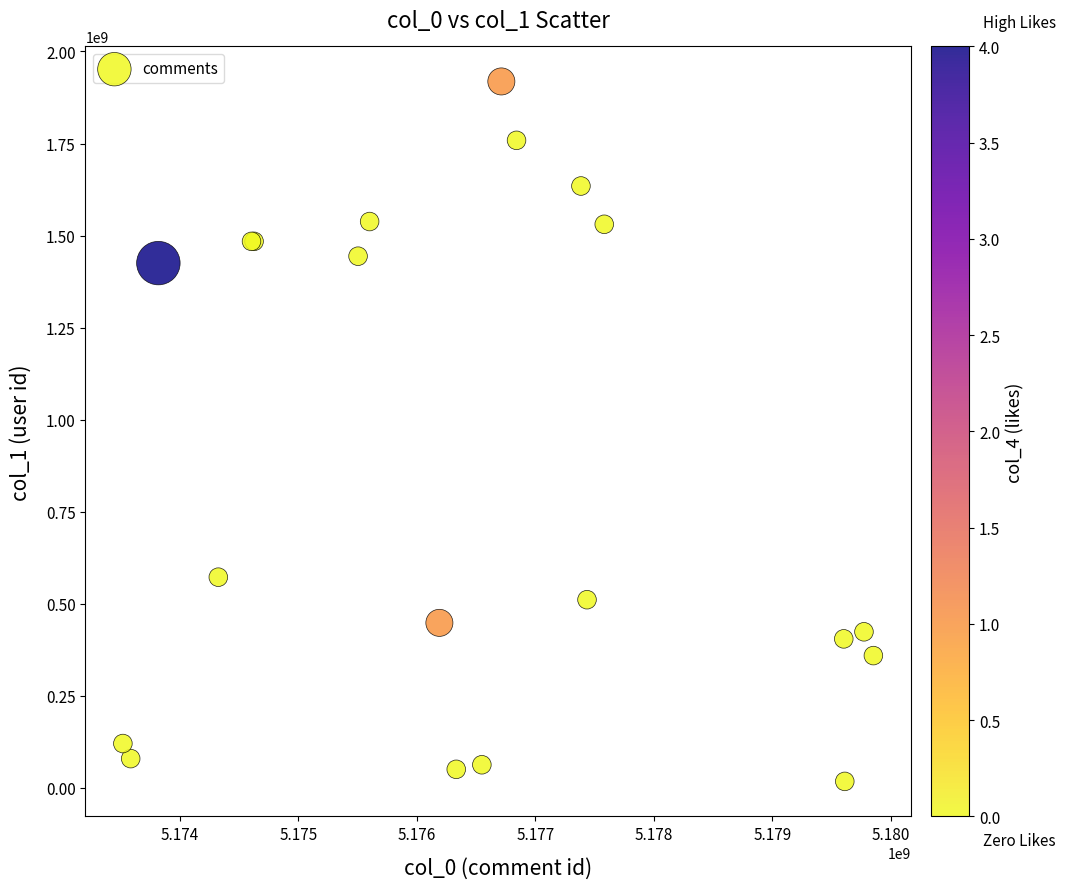

What Y value in the scatter plot is closest to 968235808?

572435765